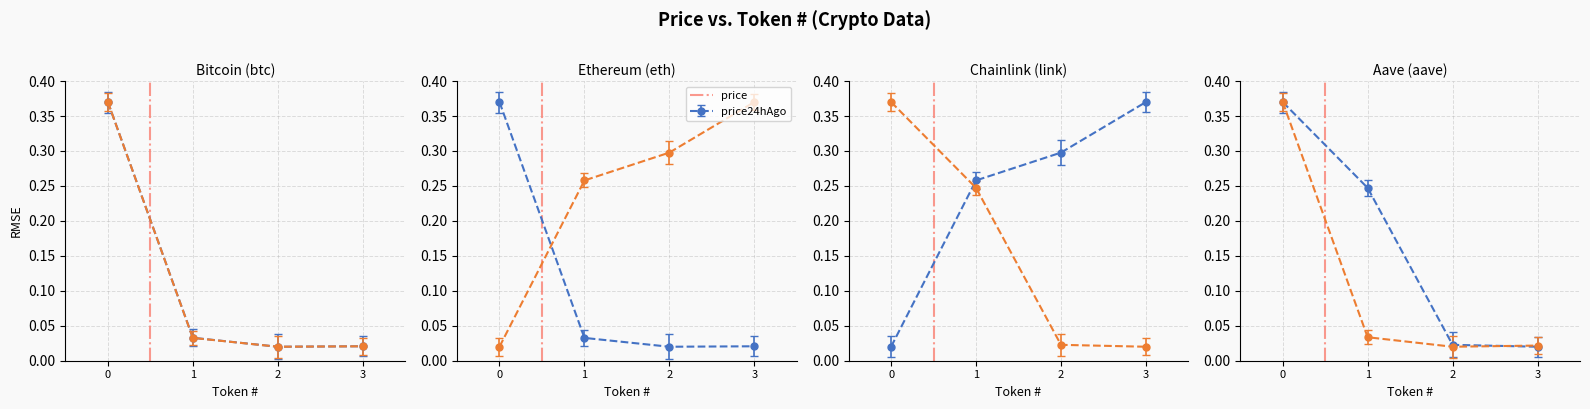

How many categories are shown in the chart?

4